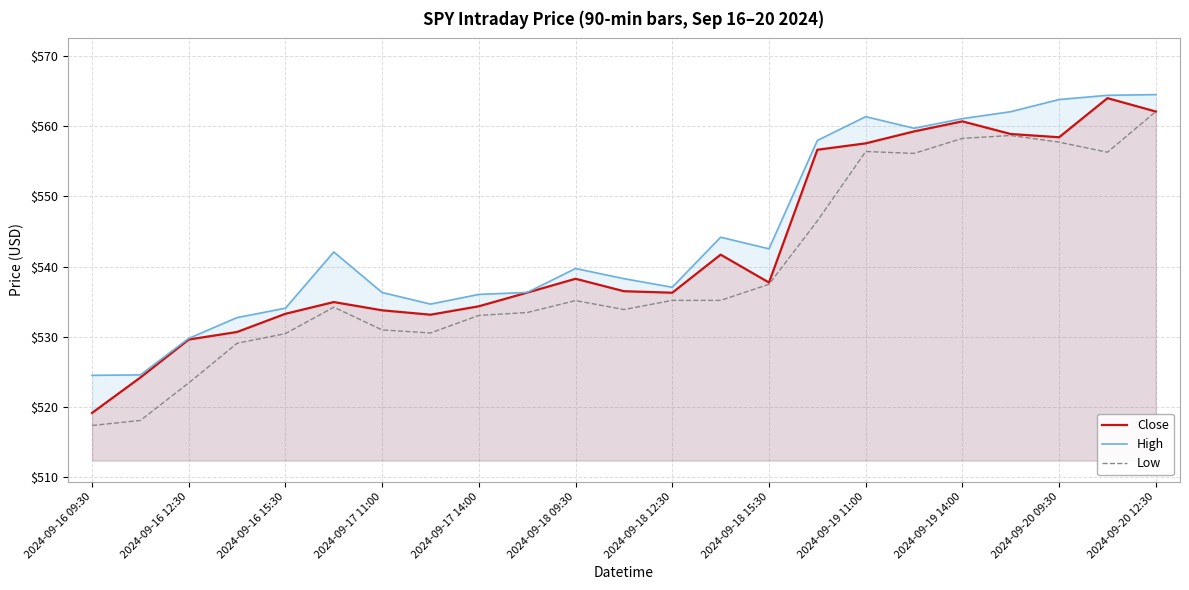

What is the greatest value displayed?

564.5